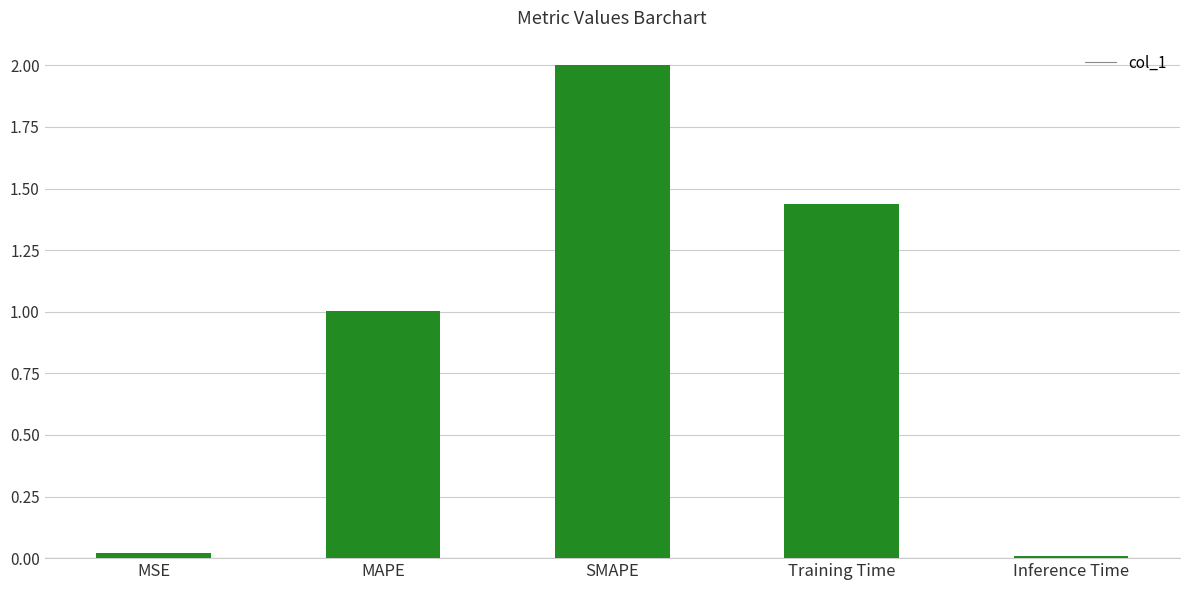

At which category does the chart reach its peak across all series?

SMAPE